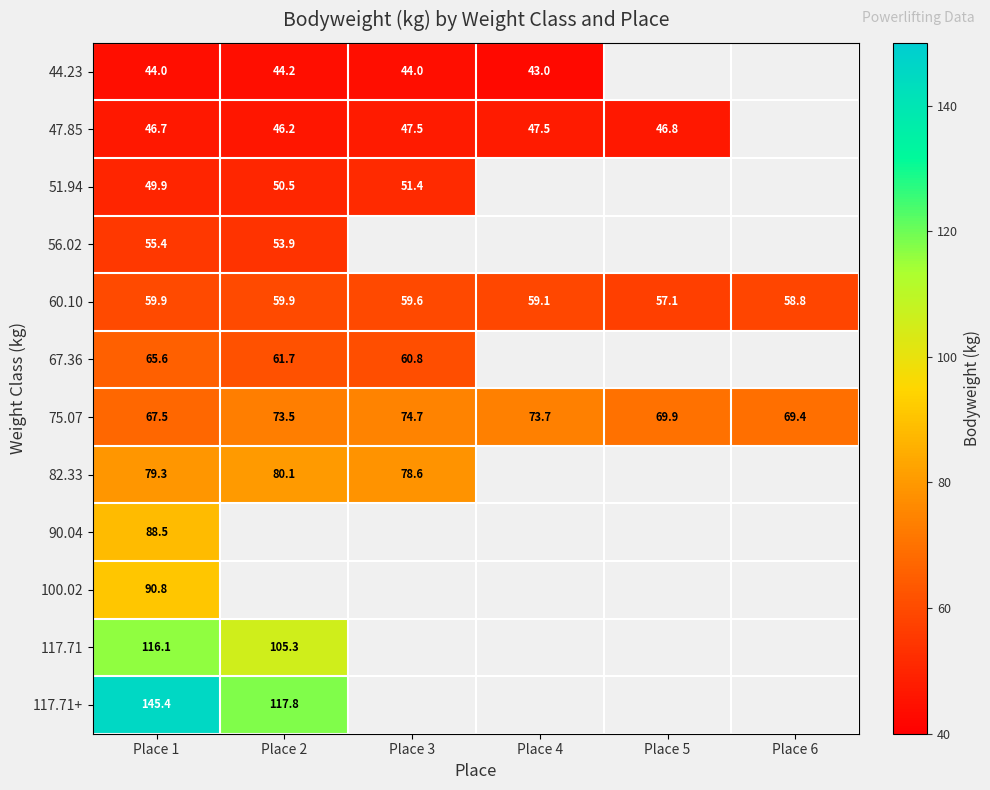

What is the sum of the 75.07 values at Place 1 and Place 5?

137.4